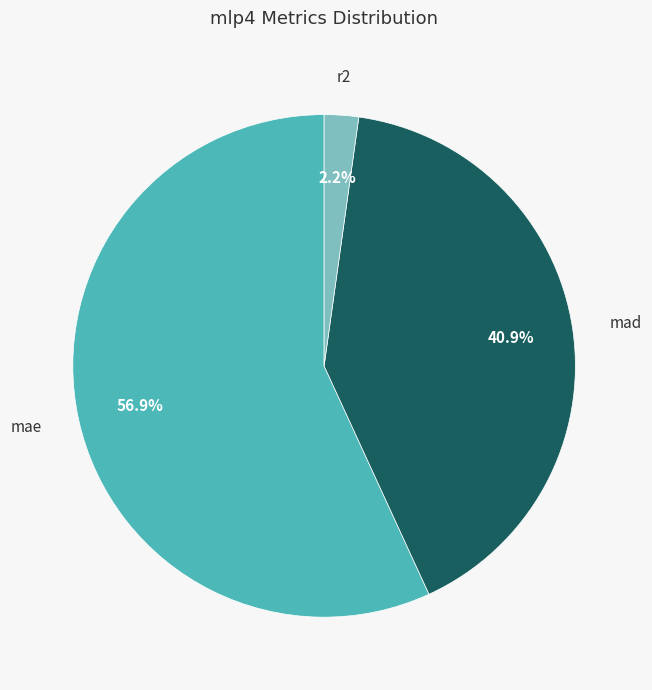

Rank the categories by value from lowest to highest.

r2, mad, mae